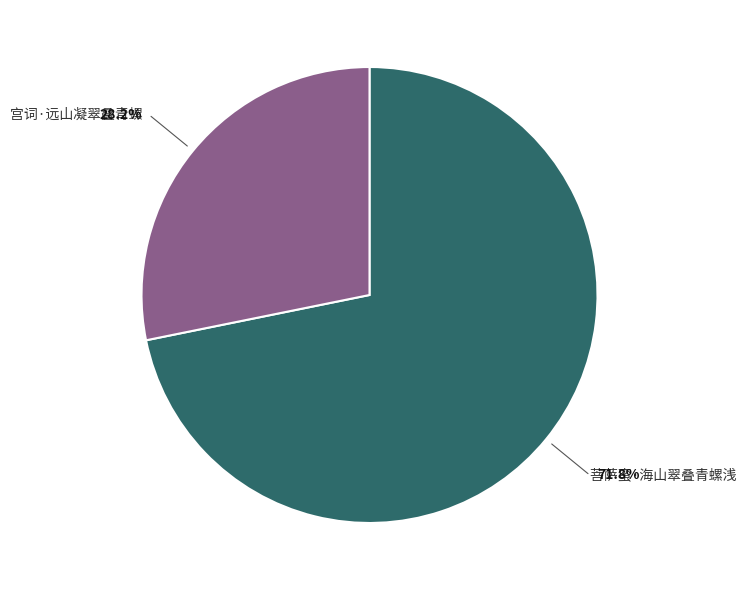

Is there any slice that represents more than half of the pie?

Yes